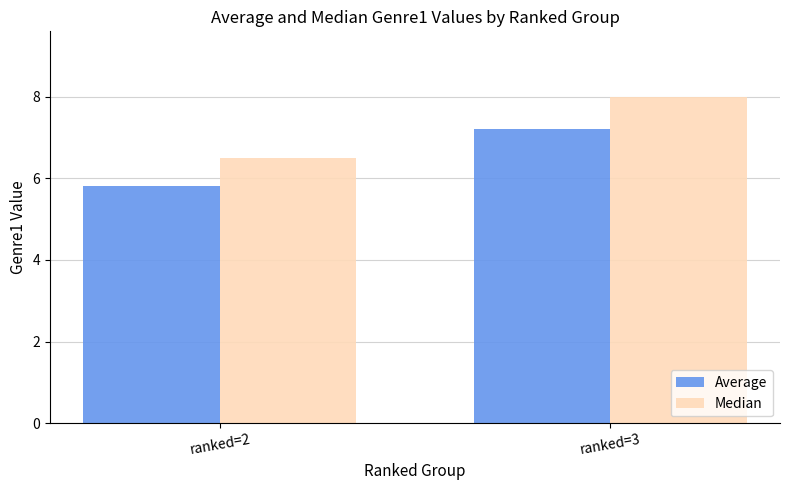

The value of Median at ranked=2 is 3.0. True or false?

False